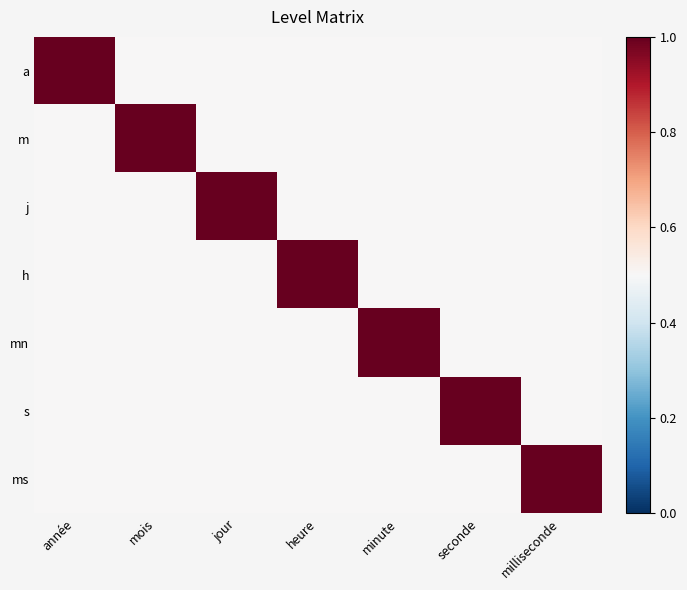

Rank the series at milliseconde from lowest to highest value.

a, m, j, h, mn, s, ms